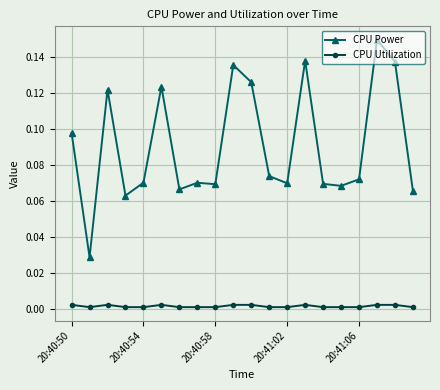

How many CPU Utilization values are between 0 and 1?

20